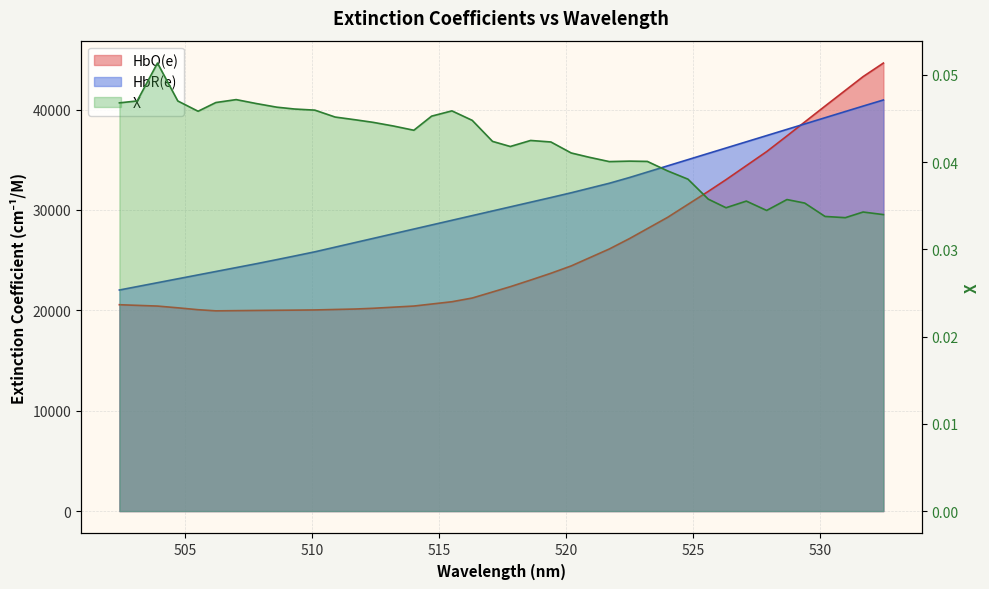

What is the sum of the X values at 531.7000122070312 and 528.7000122070312?

0.1